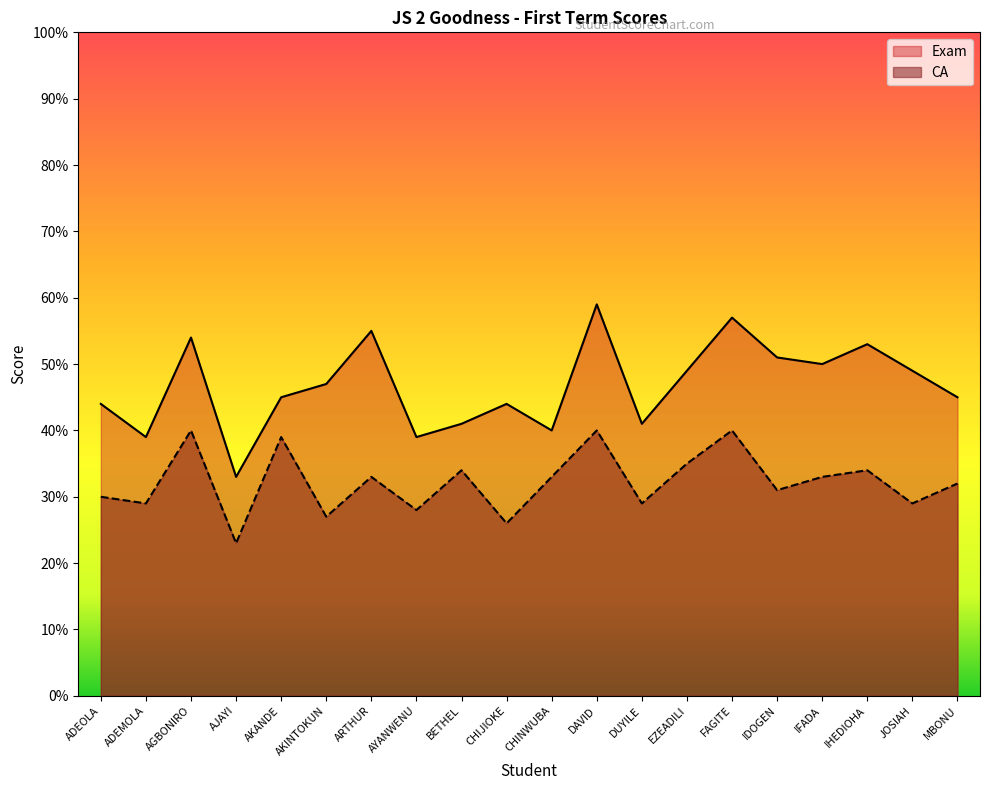

Which series changed the most between ARTHUR and MBONU?

Exam